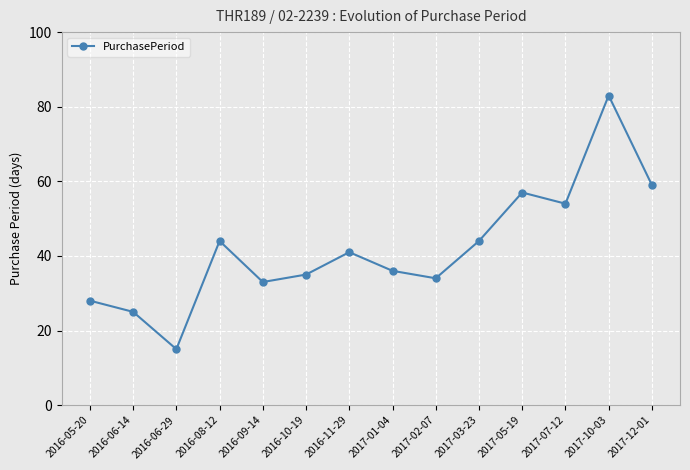

What is the change in value from 2016-06-29 to 2017-12-01?

+44